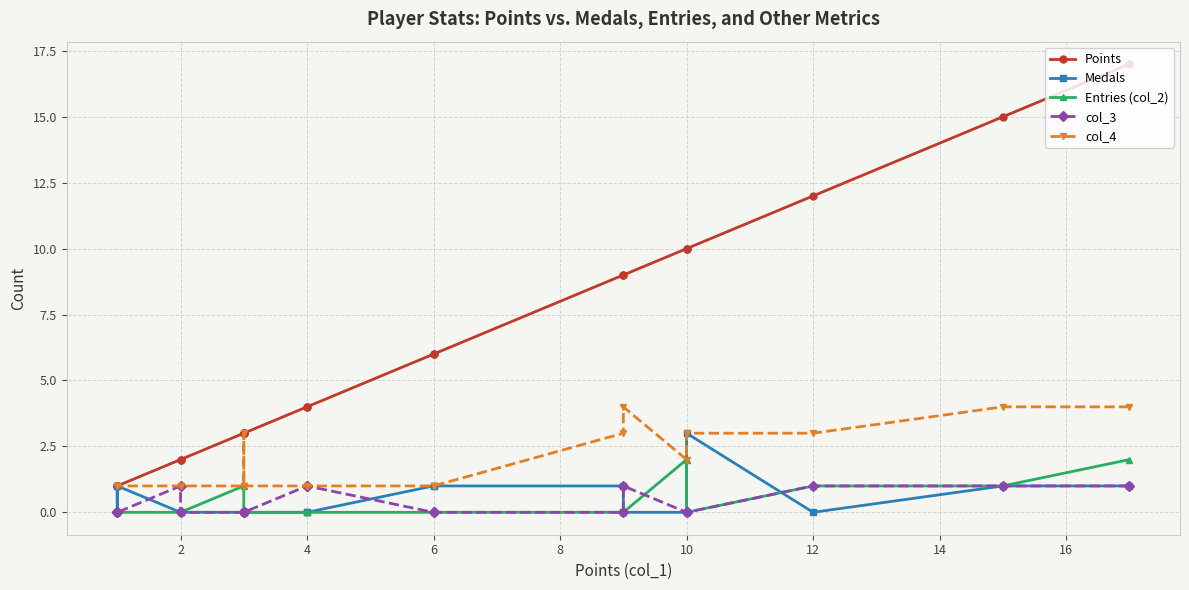

True or false: col_3 and col_4 cross at least once.

False